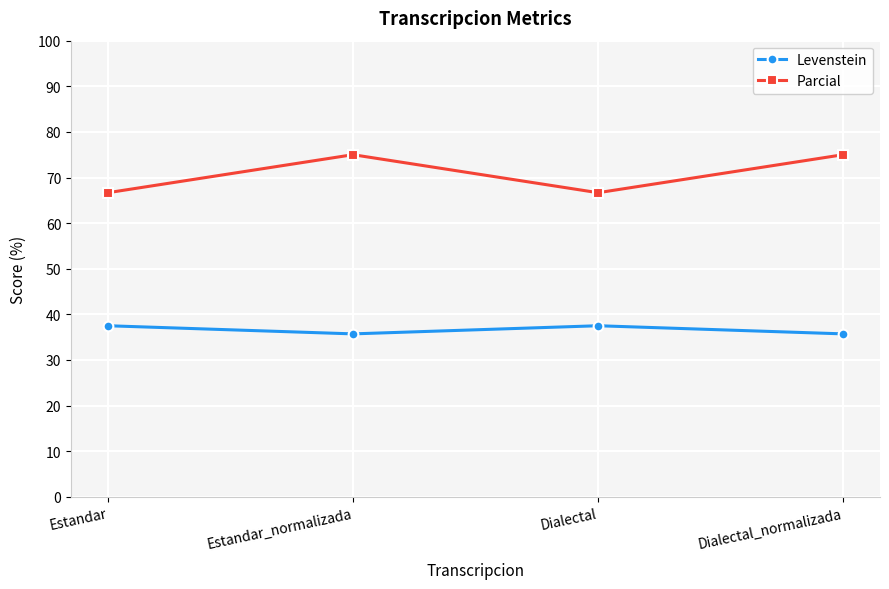

Reading right to left, list all the values displayed in this chart.

Levenstein: 35.7	37.5	35.7	37.5
Parcial: 75.0	66.7	75.0	66.7